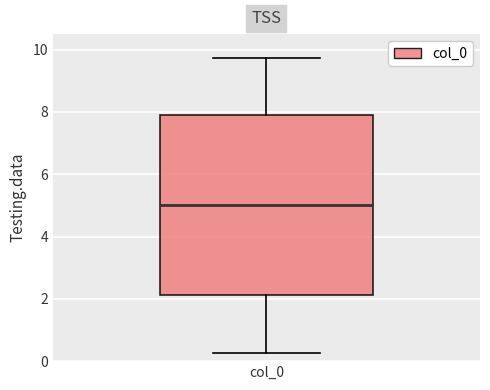

Transcribe this box plot: give where the median line is, the range the box spans, and where the two whiskers end, as read against the y-axis. The values are not printed on the chart, so give them approximately, as read against the axis.

median 5.0, box 2.2 to 7.8, whiskers 0.2 to 9.8